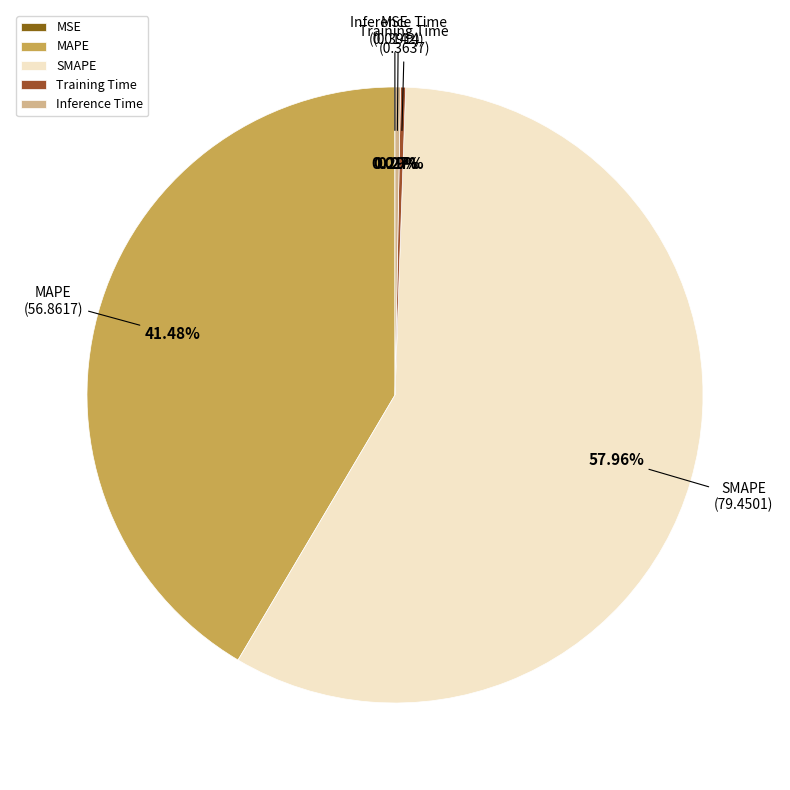

To the nearest percent, what is the difference between the largest and smallest slice percentages?

58%